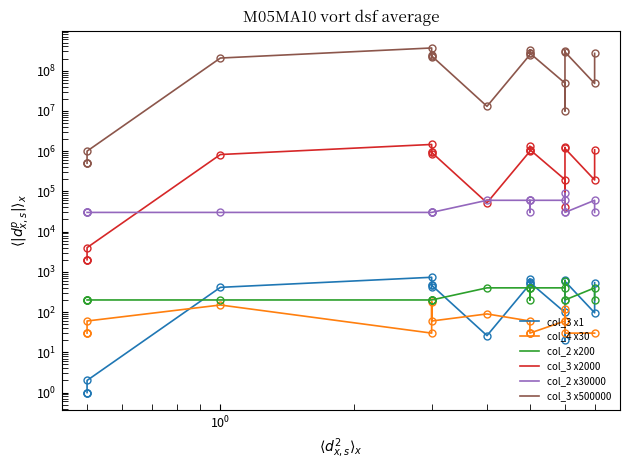

What is the value of the col_2 point at the 7th from the left?

200